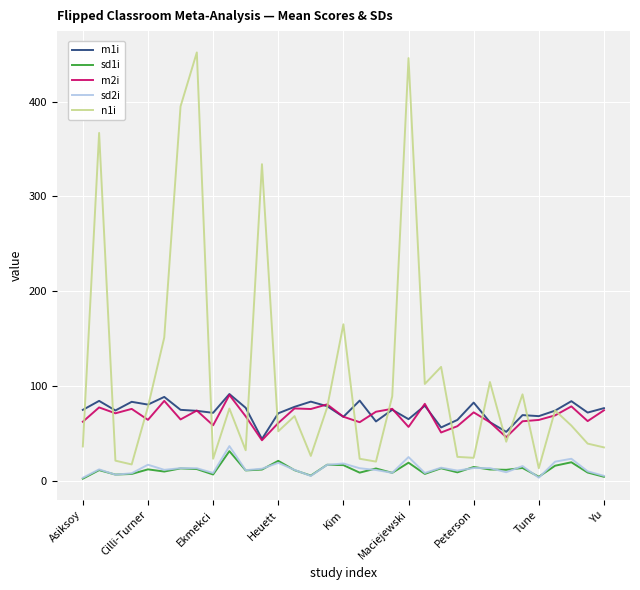

True or false: sd1i and m1i cross at least once.

False